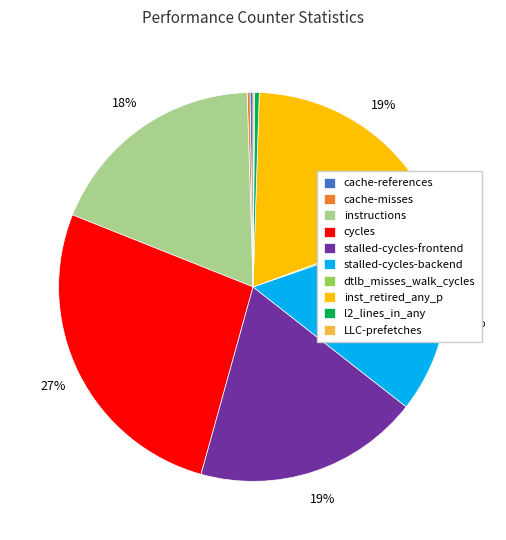

Which category has the biggest portion of the pie?

cycles